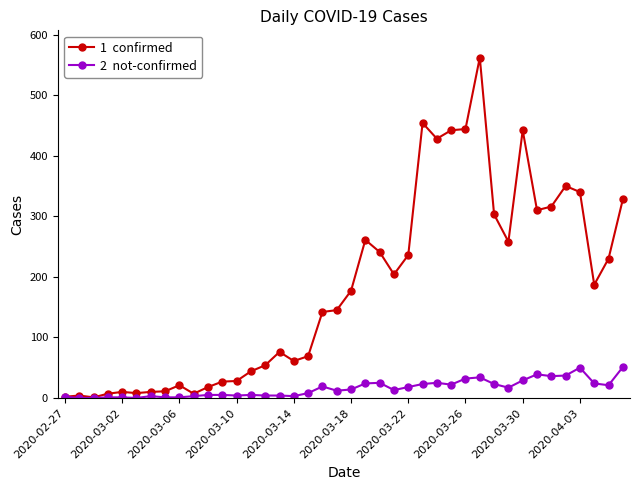

What is the maximum value shown in the chart?

562